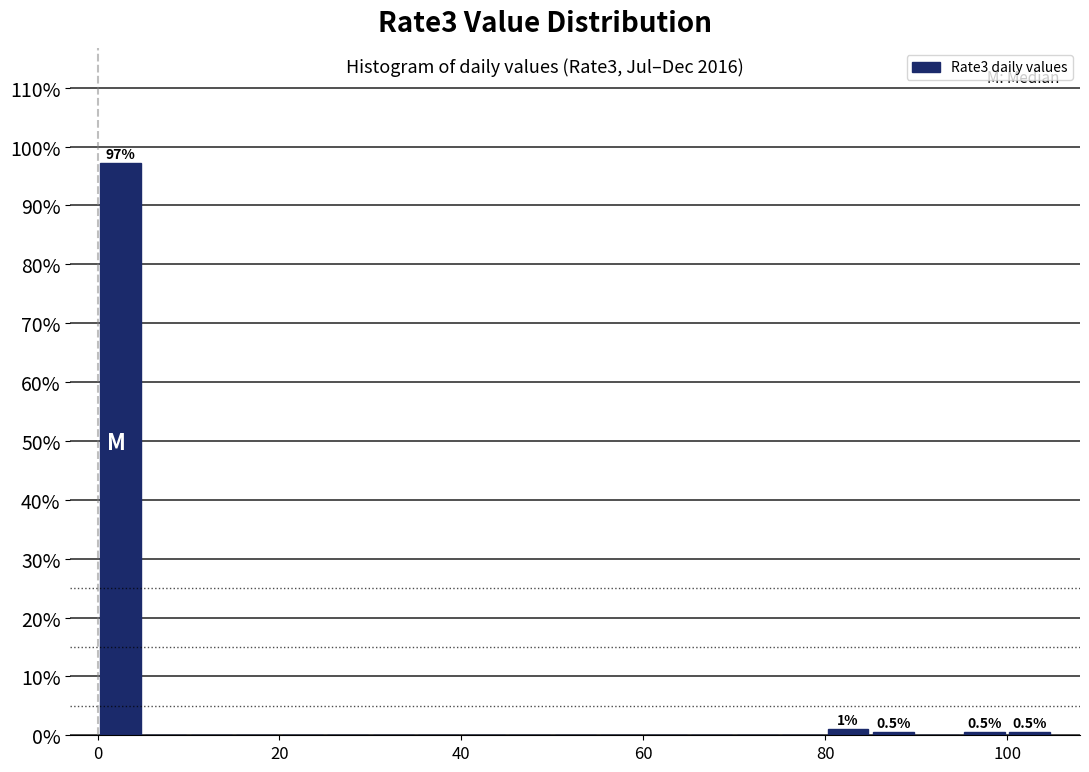

Around what value on the x-axis is the tallest bar? Give the approximate position of its centre, as read against the axis.

2